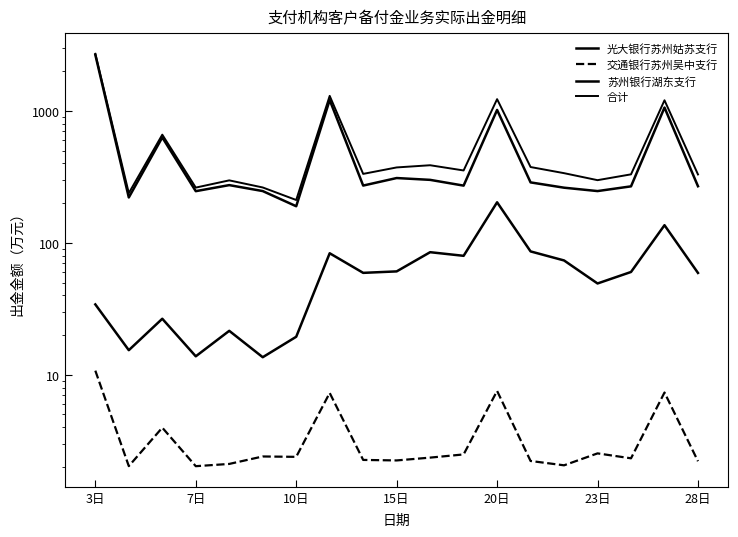

What is the average value of the 合计 series?

605.8